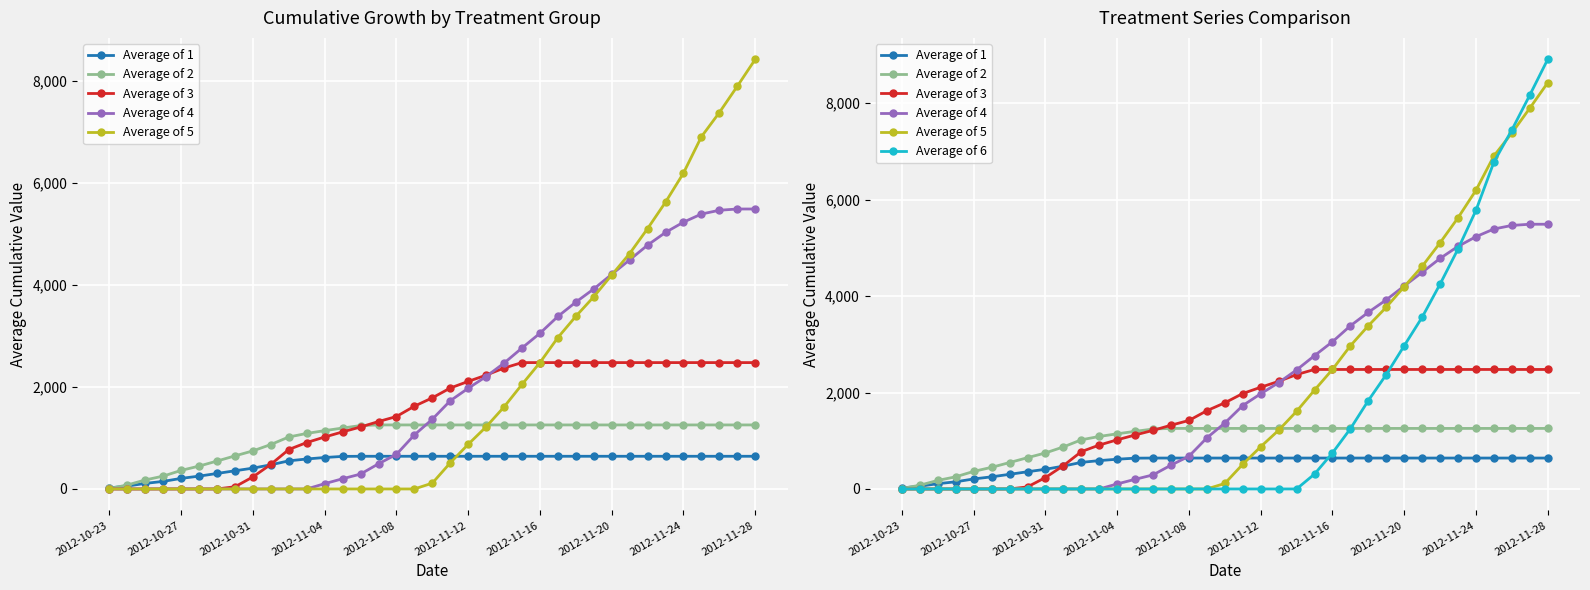

The Average of 4 series shows 0.0 at 2012-10-23. True or false?

True